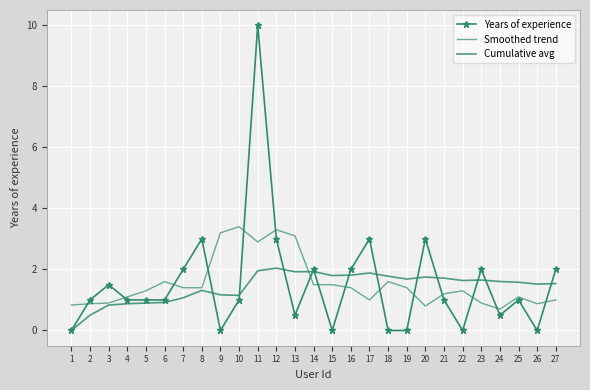

After their last crossing, which series has the higher values: Cumulative avg or Years of experience?

Years of experience